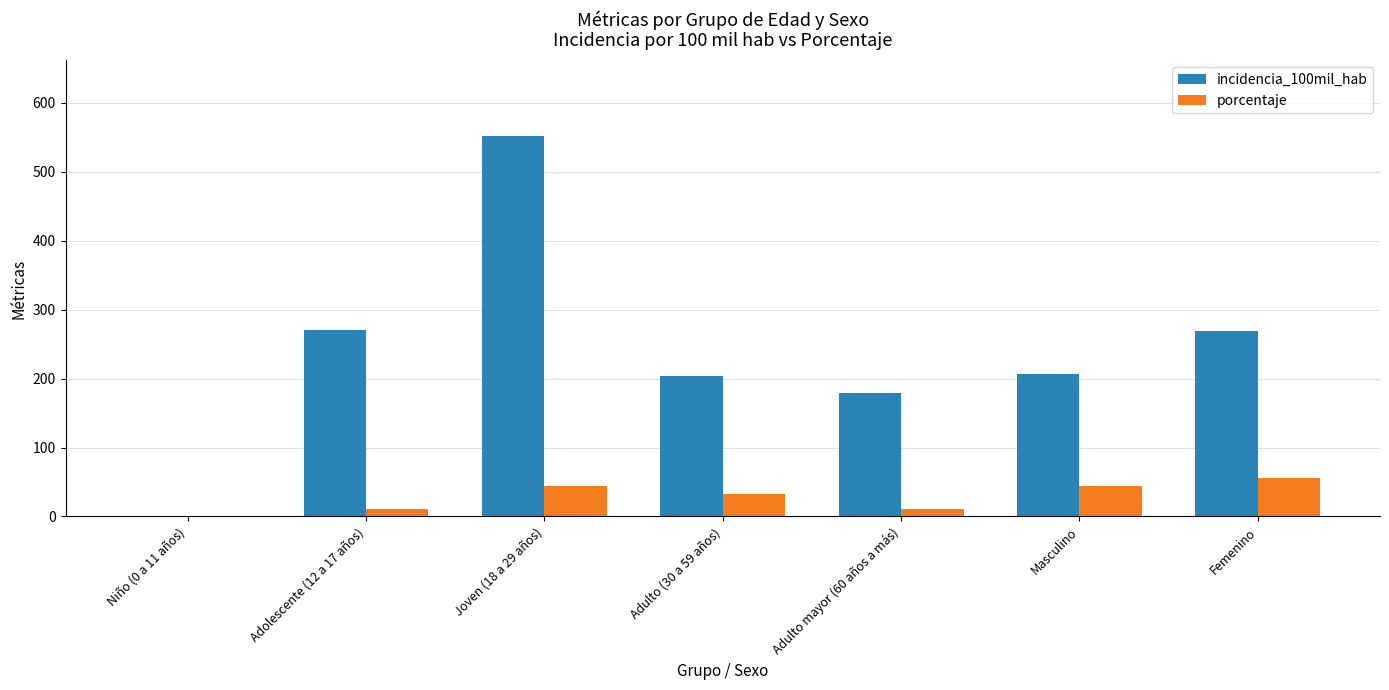

Which series changed the most between Adulto mayor (60 años a más) and Masculino?

porcentaje